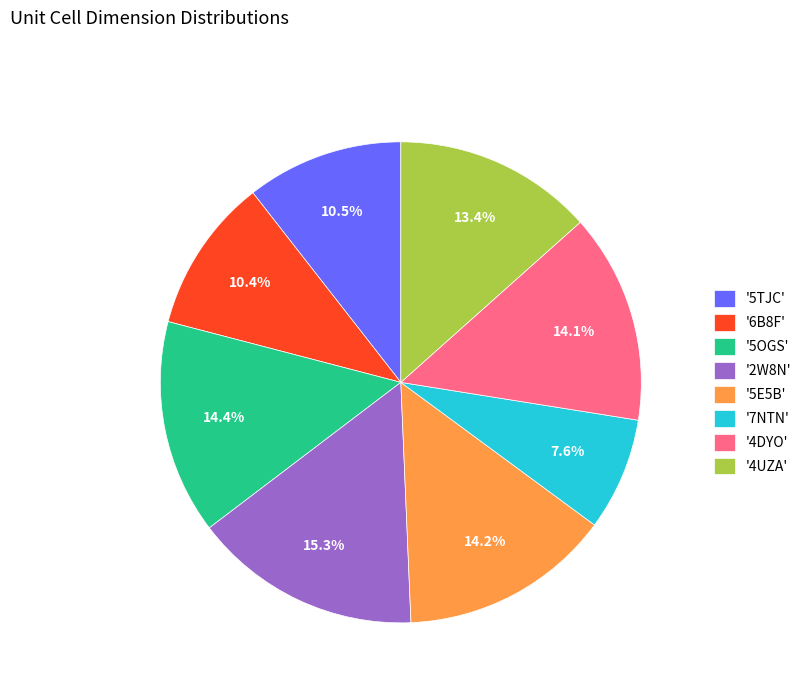

How many slices are in this pie chart?

8